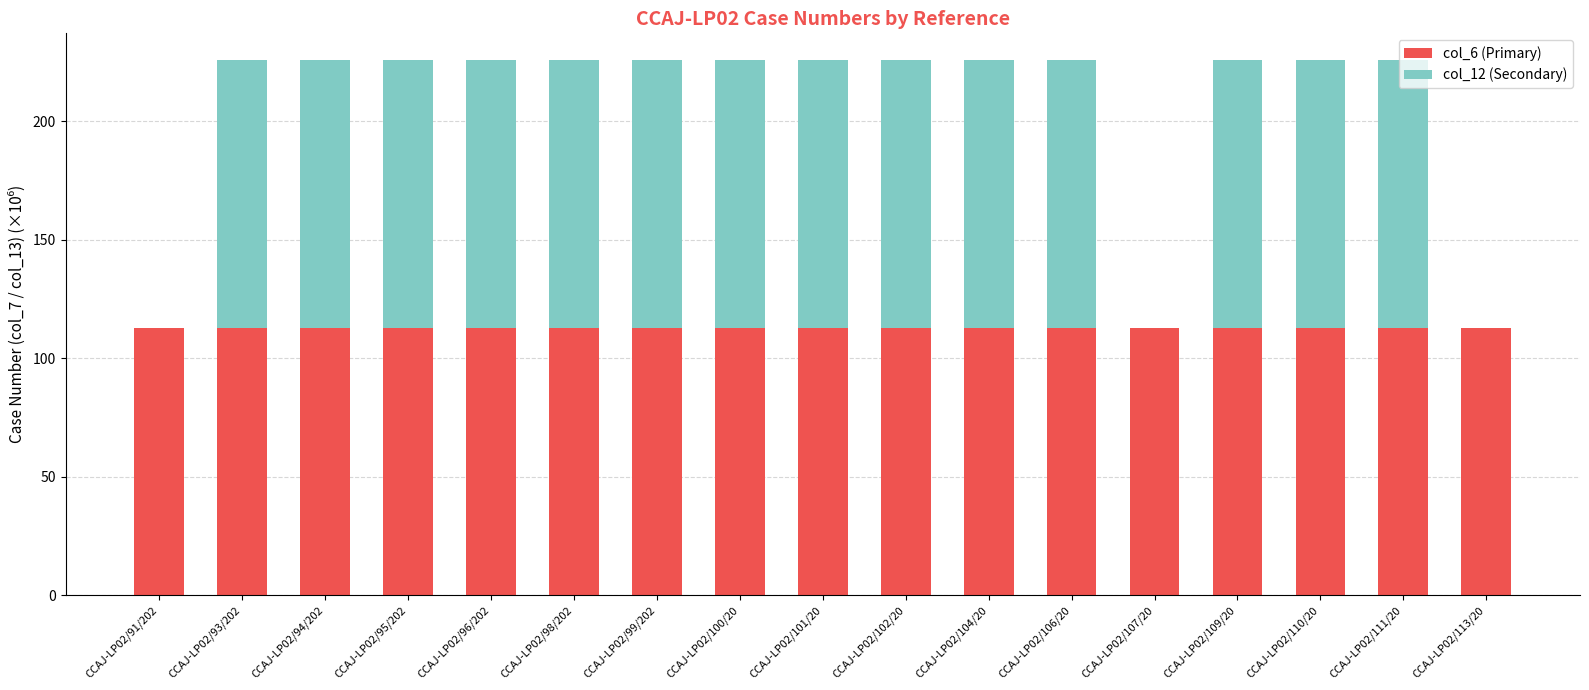

How many series are shown in this chart?

2